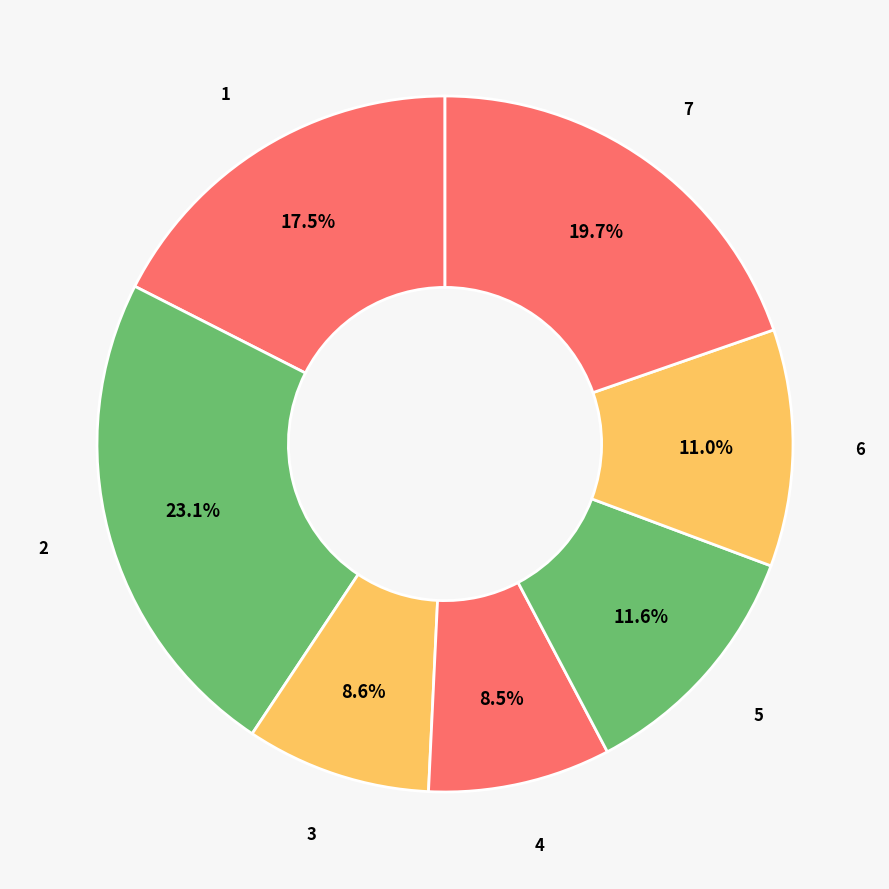

Combined, what portion of the pie is 1 and 6?

28.5%